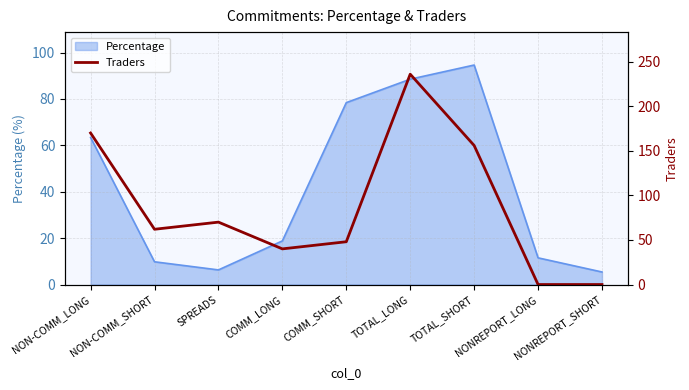

Does the chart display data point markers on the line(s)?

No